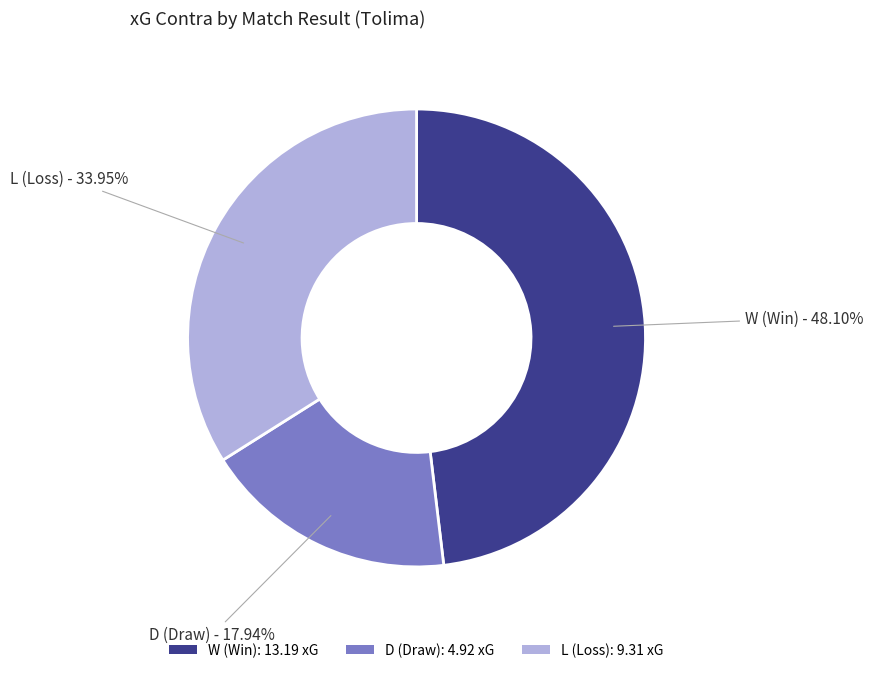

Does any single category account for the majority?

No